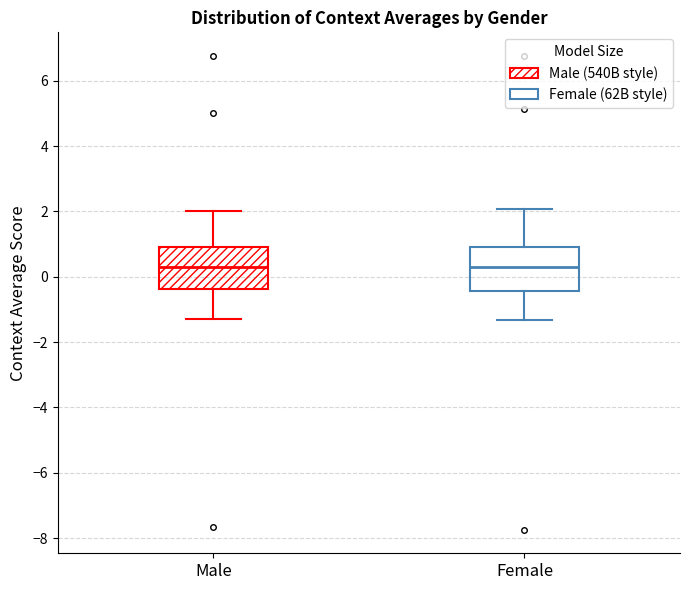

Where is the lower edge of the box for Female on the y-axis? The values are not printed on the chart, so give them approximately, as read against the axis.

-0.4